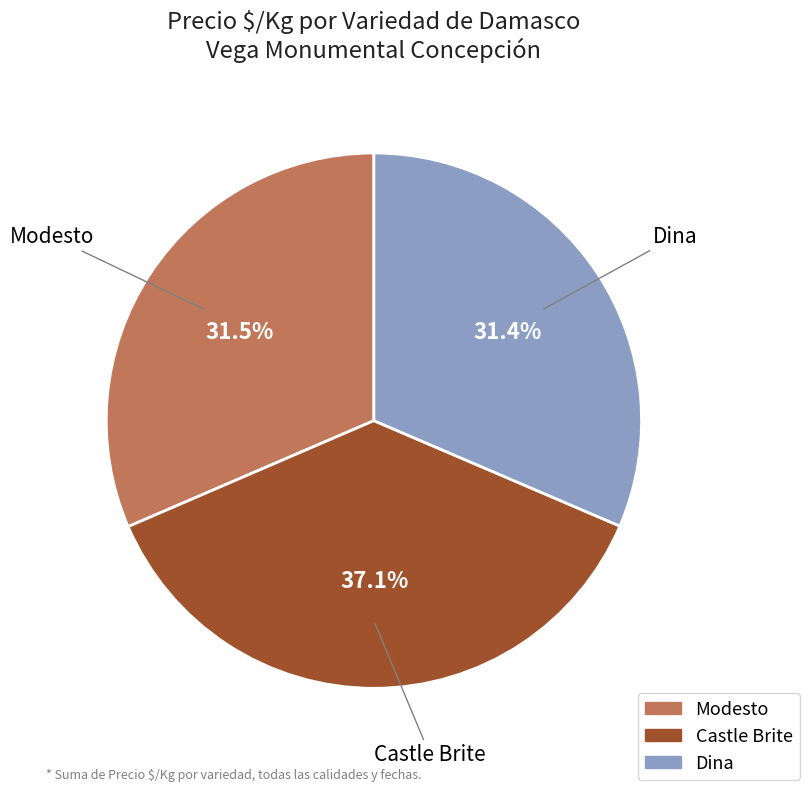

Is it true that Modesto is 43% of the pie?

False